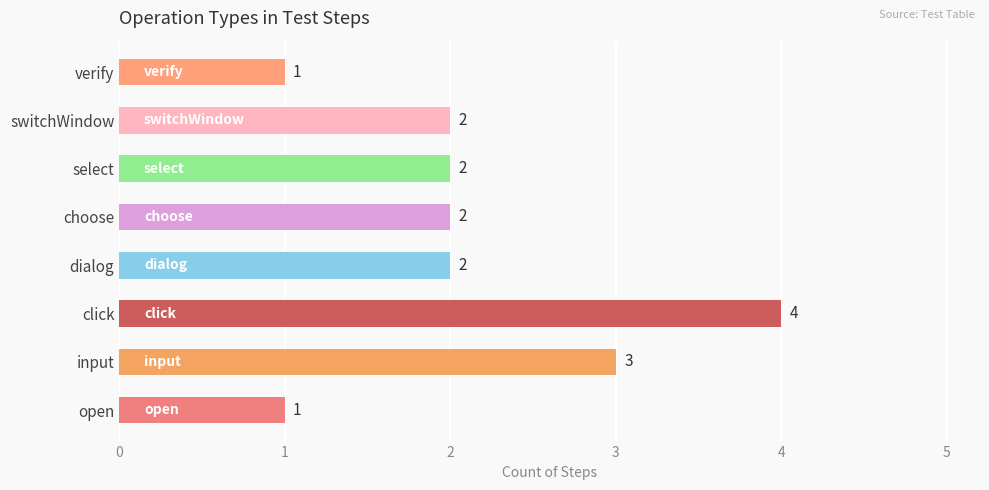

Which category has the highest value across all series?

click